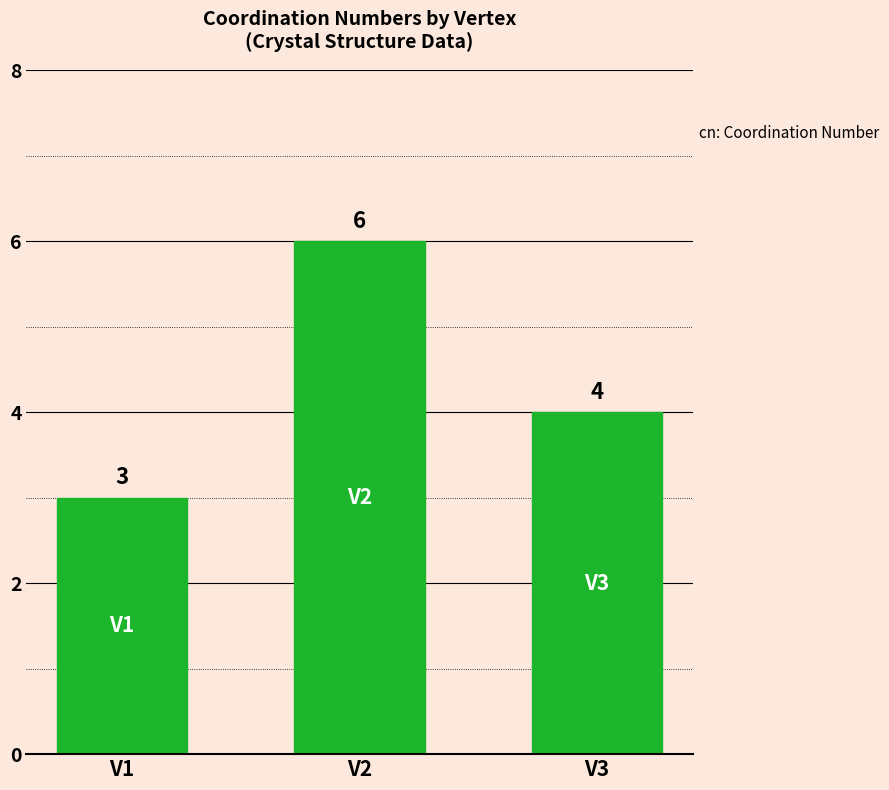

What is the maximum value shown in the chart?

6